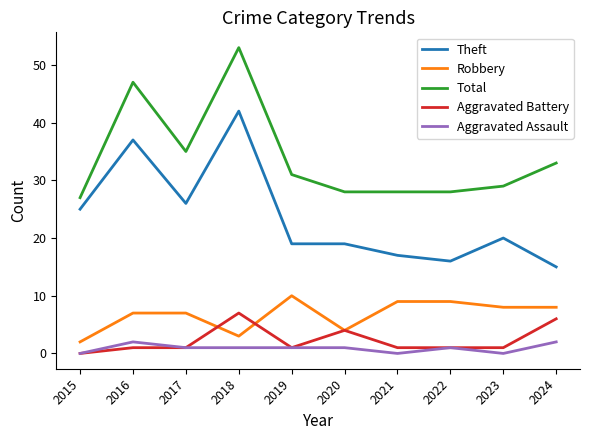

Which label corresponds to the largest value in the chart?

2018